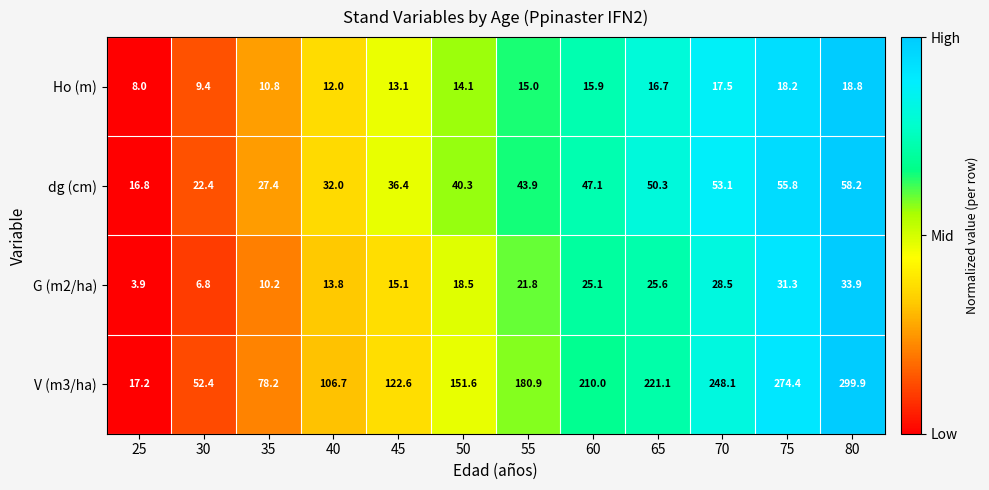

Which series has the largest total across all categories?

V (m3/ha)